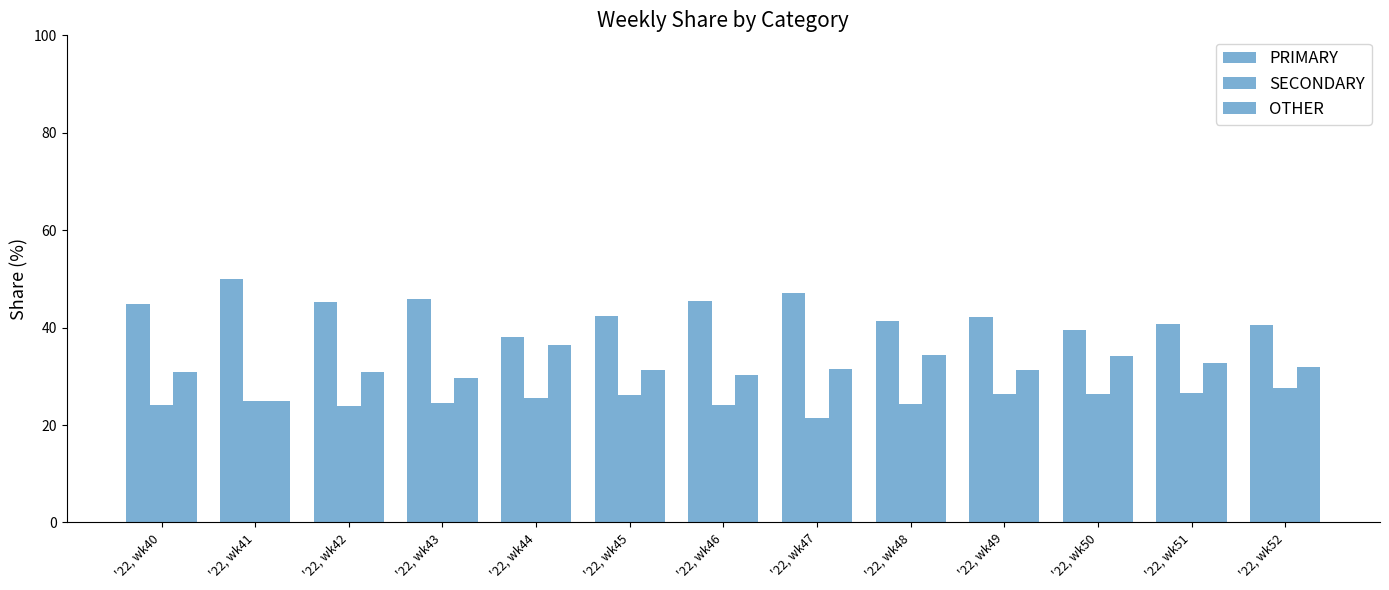

What is the total value across all series at '22, wk46?

100.0